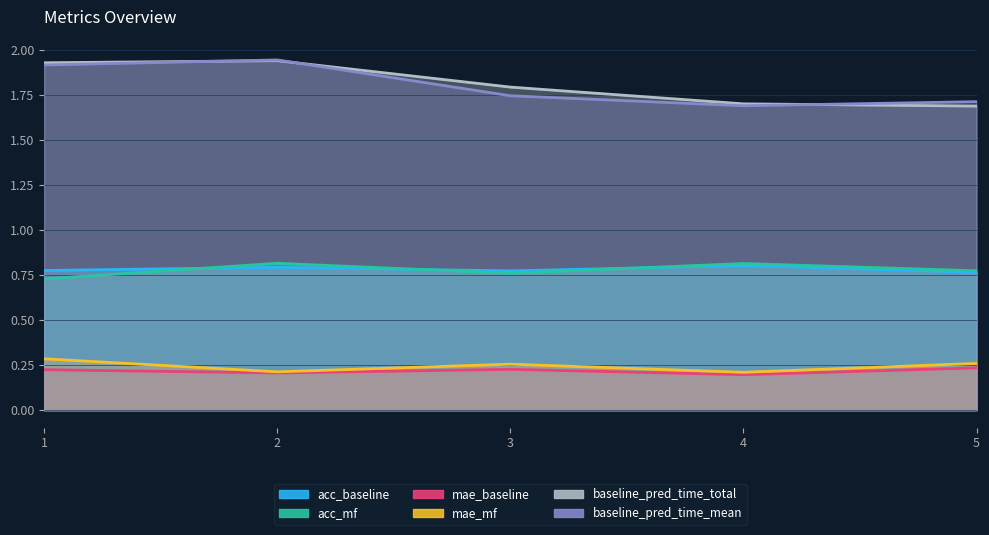

Is the value of baseline_pred_time_total at 1 greater than the value of baseline_pred_time_mean at 4?

Yes